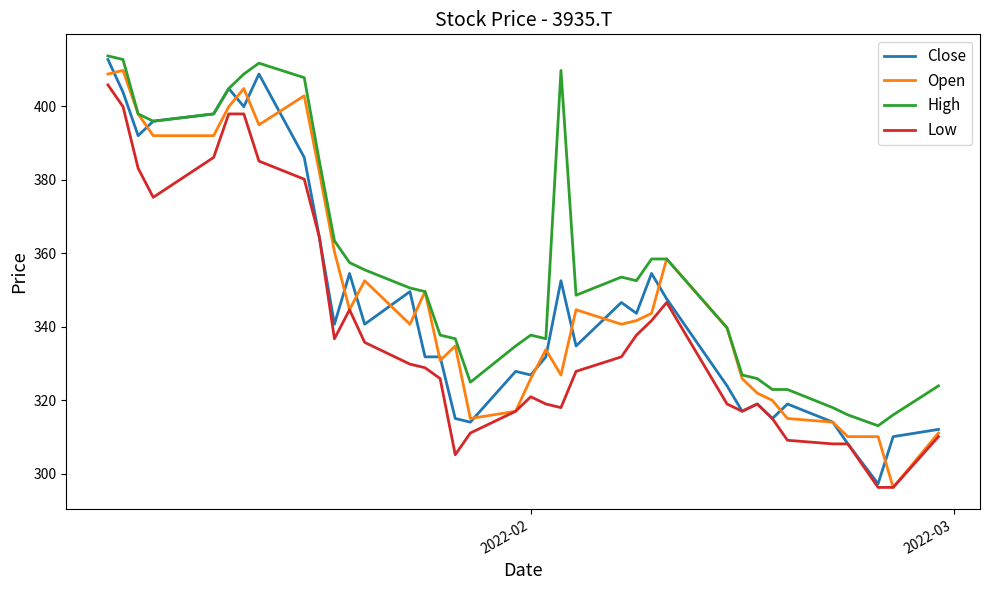

True or false: Open has more than 0 points higher than both neighbors.

True